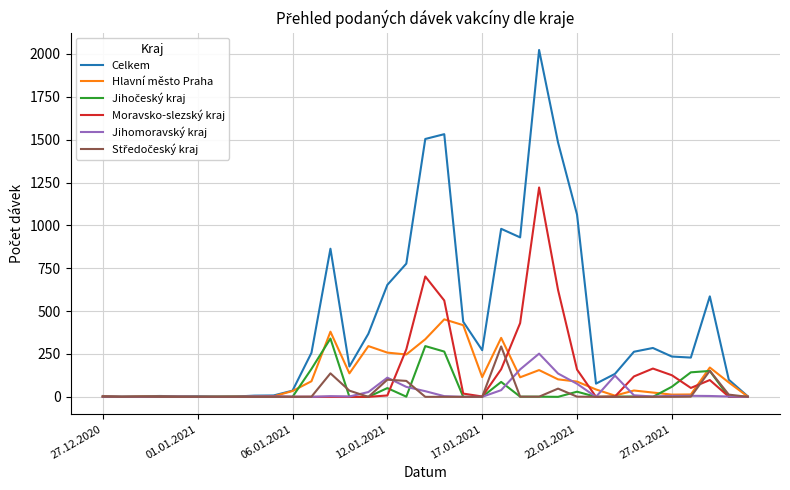

Which series has the widest spread of values?

Celkem